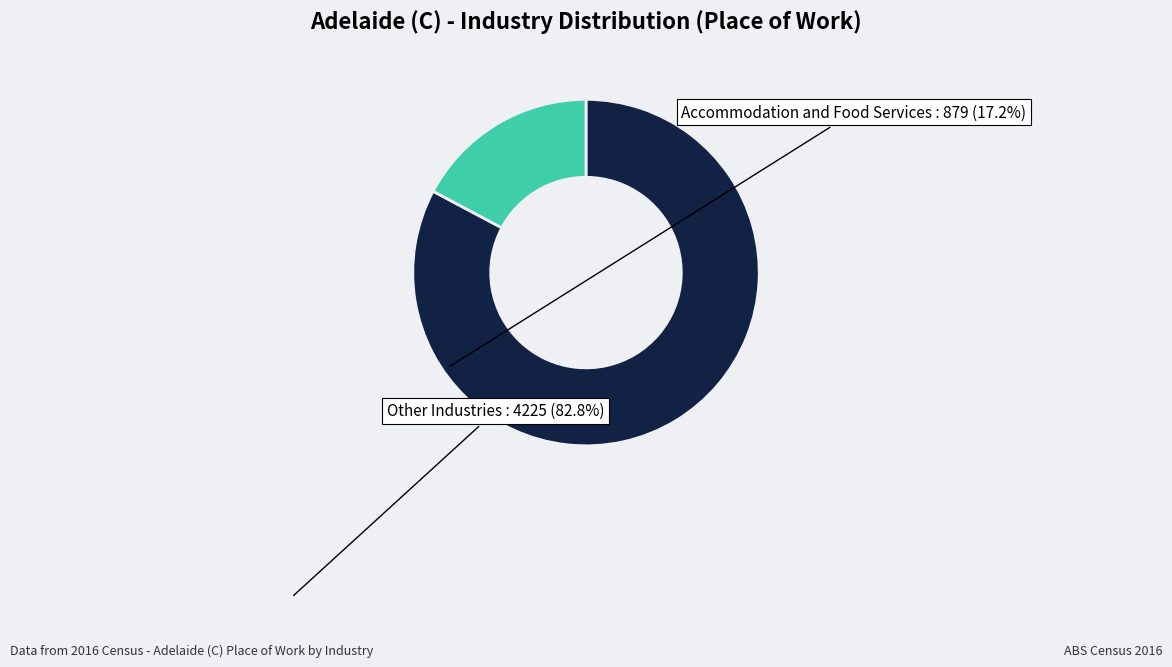

Which category has the smallest portion of the pie?

Accommodation and Food Services